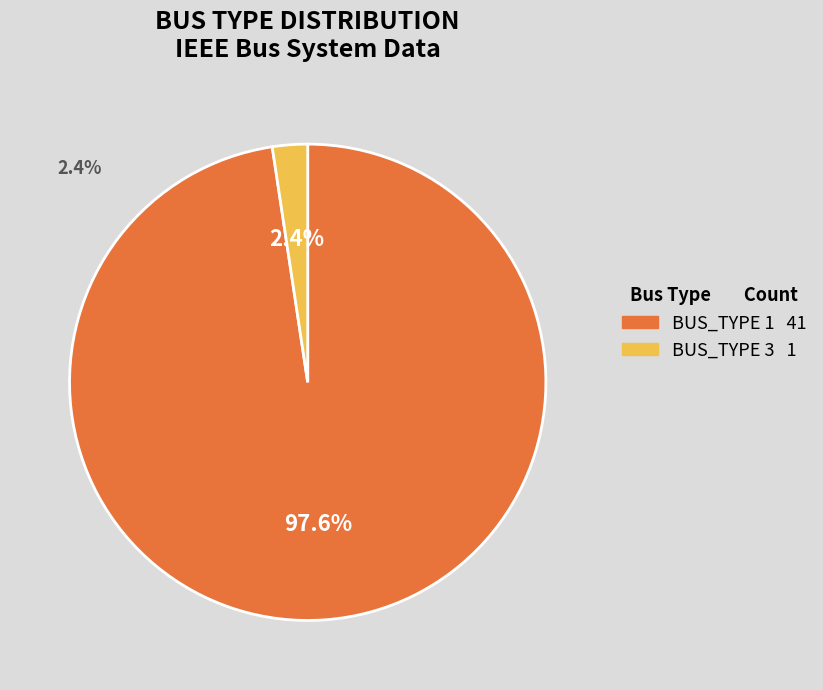

To the nearest percent, what is the difference between the largest and smallest slice percentages?

95%